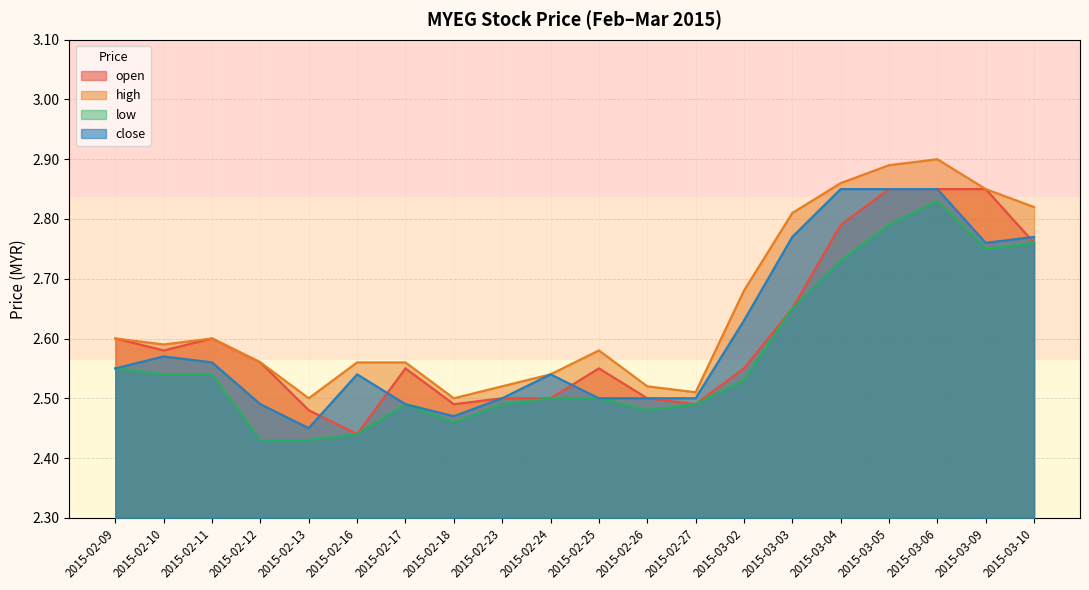

Reading left to right, list all the values displayed in this chart.

open: 2015-02-09=2.6	2015-02-10=2.6	2015-02-11=2.6	2015-02-12=2.6	2015-02-13=2.5	2015-02-16=2.4	2015-02-17=2.5	2015-02-18=2.5	2015-02-23=2.5	2015-02-24=2.5	2015-02-25=2.5	2015-02-26=2.5	2015-02-27=2.5	2015-03-02=2.5	2015-03-03=2.6	2015-03-04=2.8	2015-03-05=2.9	2015-03-06=2.9	2015-03-09=2.9	2015-03-10=2.8
high: 2015-02-09=2.6	2015-02-10=2.6	2015-02-11=2.6	2015-02-12=2.6	2015-02-13=2.5	2015-02-16=2.6	2015-02-17=2.6	2015-02-18=2.5	2015-02-23=2.5	2015-02-24=2.5	2015-02-25=2.6	2015-02-26=2.5	2015-02-27=2.5	2015-03-02=2.7	2015-03-03=2.8	2015-03-04=2.9	2015-03-05=2.9	2015-03-06=2.9	2015-03-09=2.9	2015-03-10=2.8
low: 2015-02-09=2.5	2015-02-10=2.5	2015-02-11=2.5	2015-02-12=2.4	2015-02-13=2.4	2015-02-16=2.4	2015-02-17=2.5	2015-02-18=2.5	2015-02-23=2.5	2015-02-24=2.5	2015-02-25=2.5	2015-02-26=2.5	2015-02-27=2.5	2015-03-02=2.5	2015-03-03=2.6	2015-03-04=2.7	2015-03-05=2.8	2015-03-06=2.8	2015-03-09=2.8	2015-03-10=2.8
close: 2015-02-09=2.5	2015-02-10=2.6	2015-02-11=2.6	2015-02-12=2.5	2015-02-13=2.5	2015-02-16=2.5	2015-02-17=2.5	2015-02-18=2.5	2015-02-23=2.5	2015-02-24=2.5	2015-02-25=2.5	2015-02-26=2.5	2015-02-27=2.5	2015-03-02=2.6	2015-03-03=2.8	2015-03-04=2.9	2015-03-05=2.9	2015-03-06=2.9	2015-03-09=2.8	2015-03-10=2.8